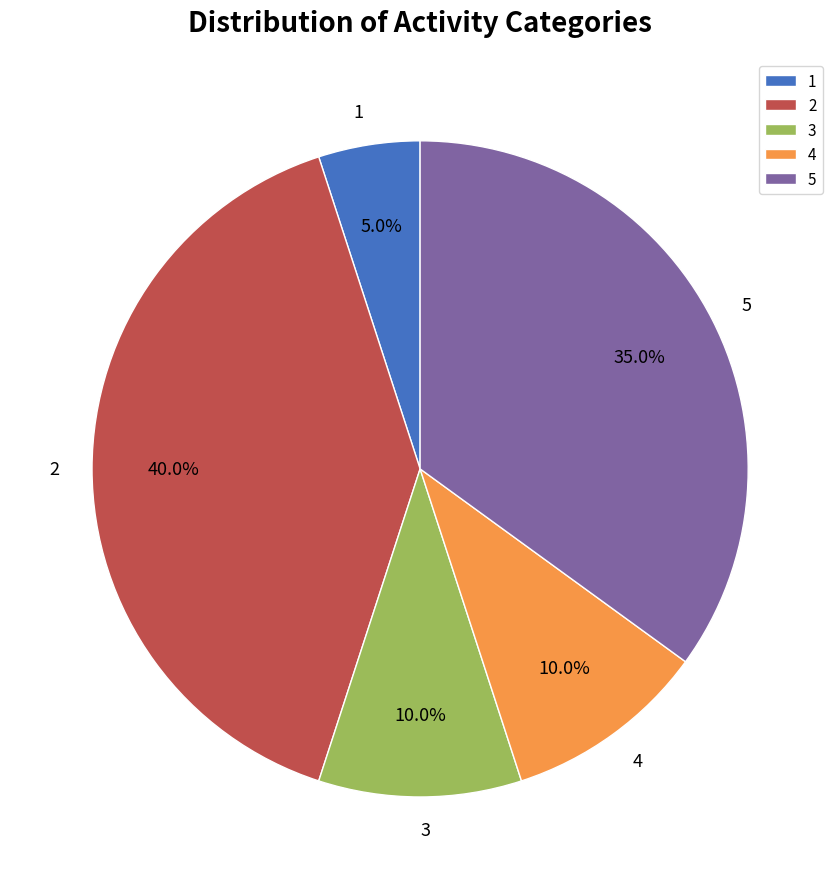

Is the sum of 5 and 2 greater than half?

Yes